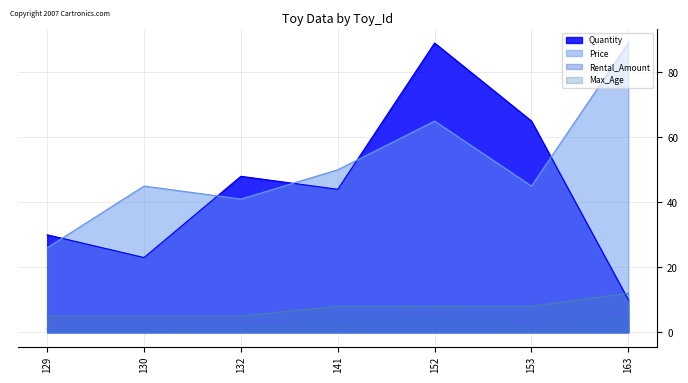

What is the total value across all series at 163?

116